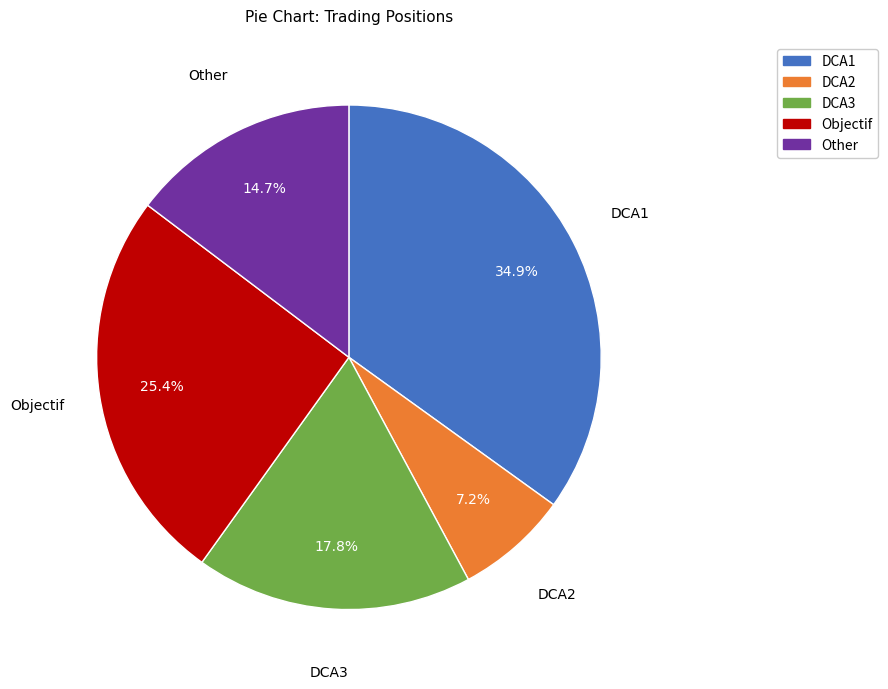

Does any single category account for the majority?

No